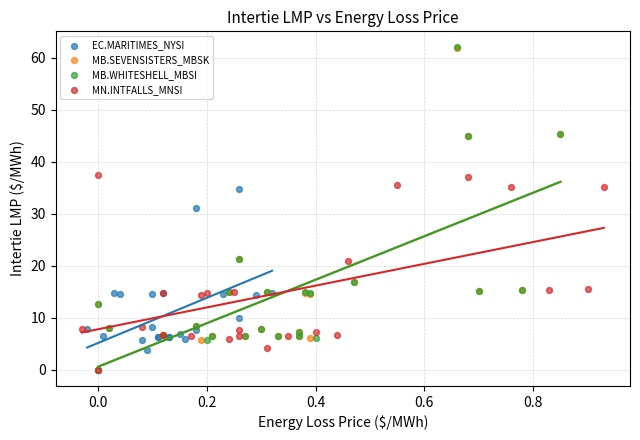

Which series has the widest spread of Y values?

MB.WHITESHELL_MBSI